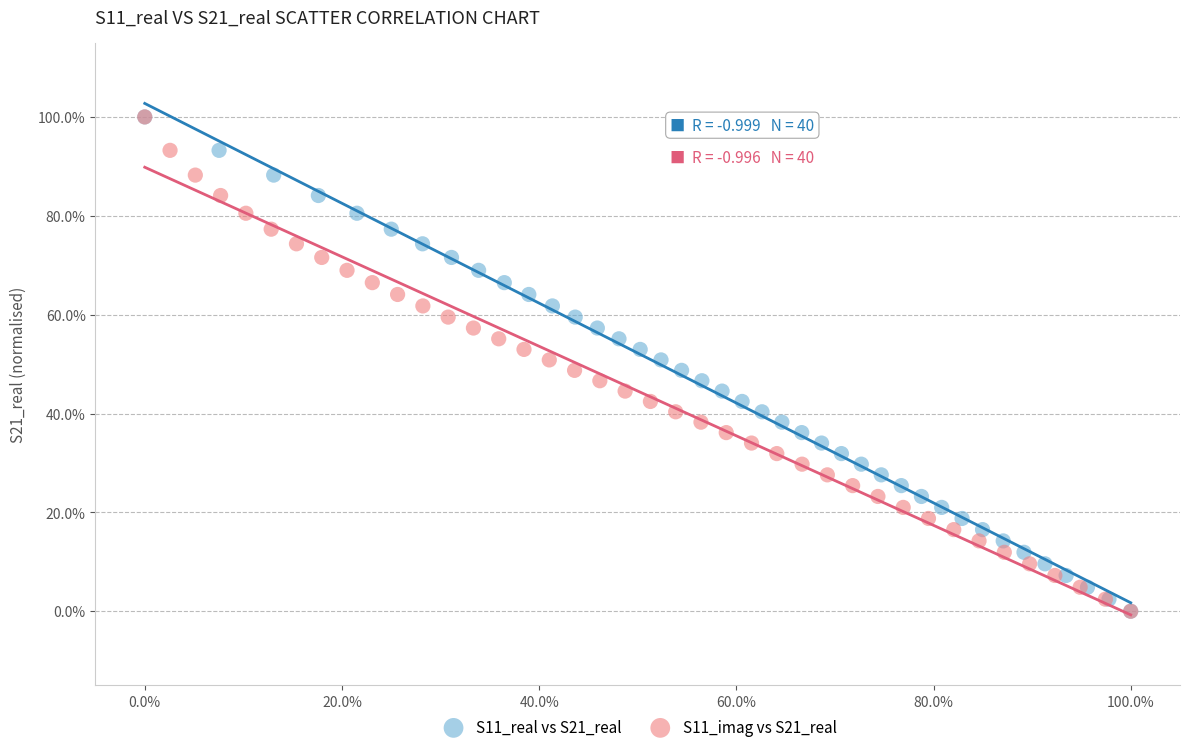

What are all the series names shown in the legend?

S11_real vs S21_real, S11_imag vs S21_real